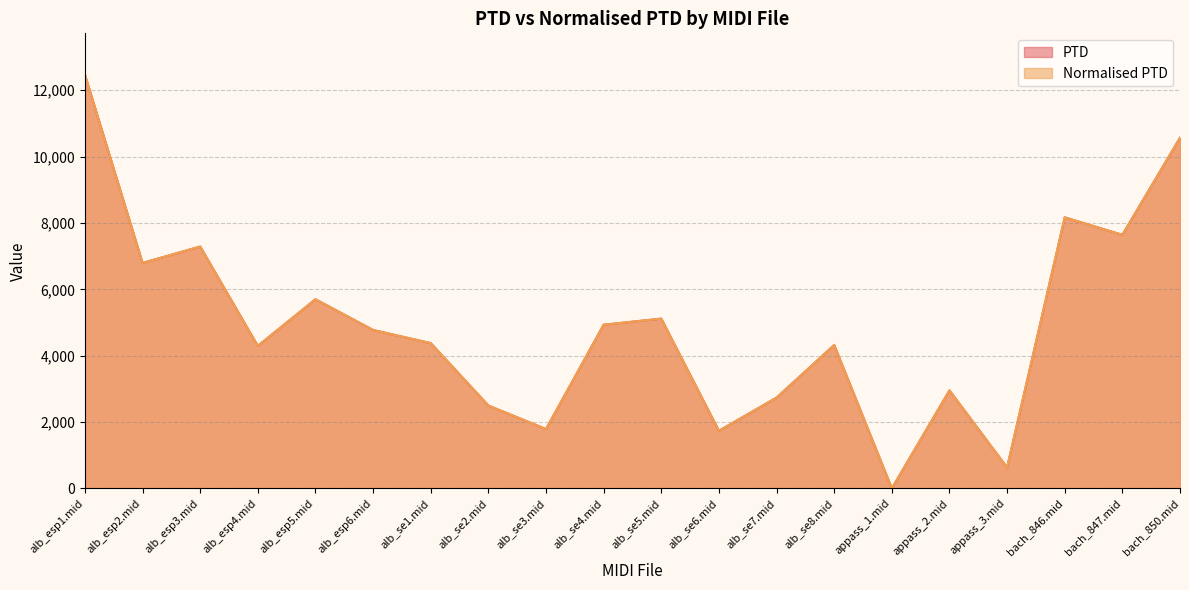

Which series has the largest total across all categories?

PTD